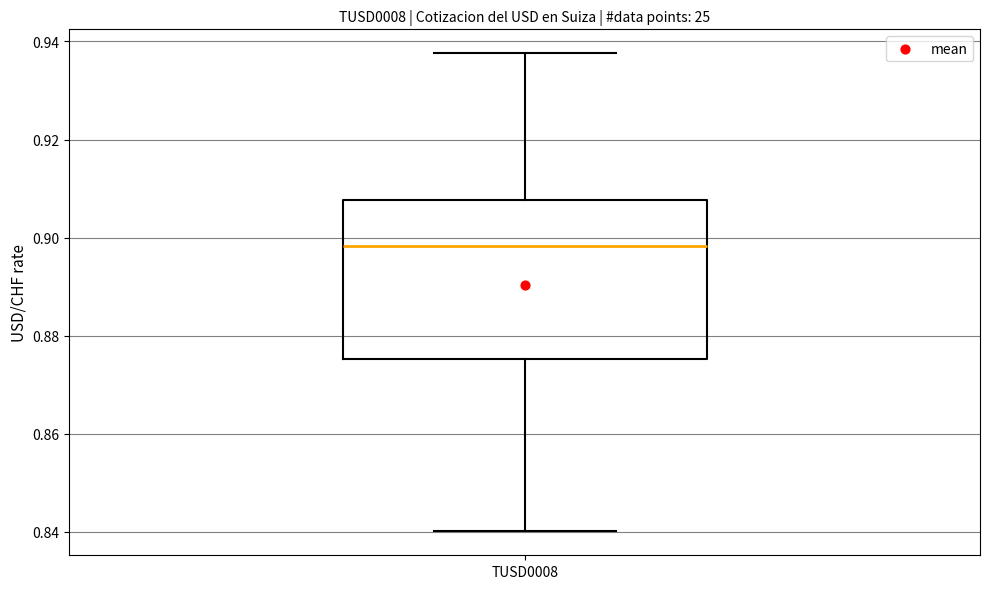

Read this box plot against the y-axis: the position of the median line, the range covered by the box, and the ends of both whiskers. The values are not printed on the chart, so give them approximately, as read against the axis.

median 0.898, box 0.876 to 0.908, whiskers 0.840 to 0.938